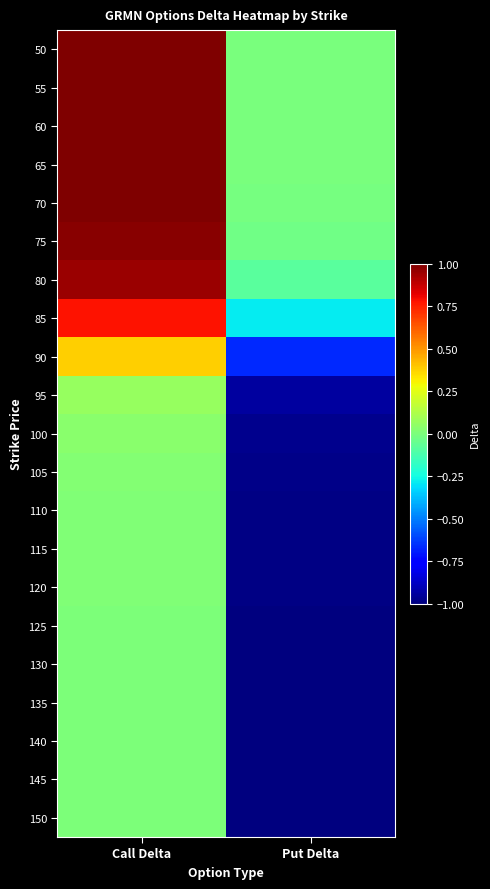

What is the smallest value displayed?

-1.0